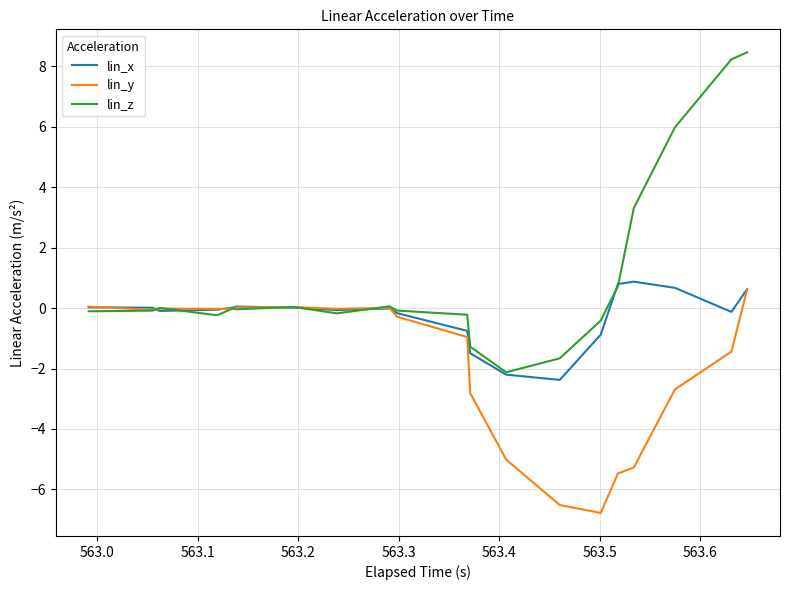

How many values in lin_z are above zero?

16